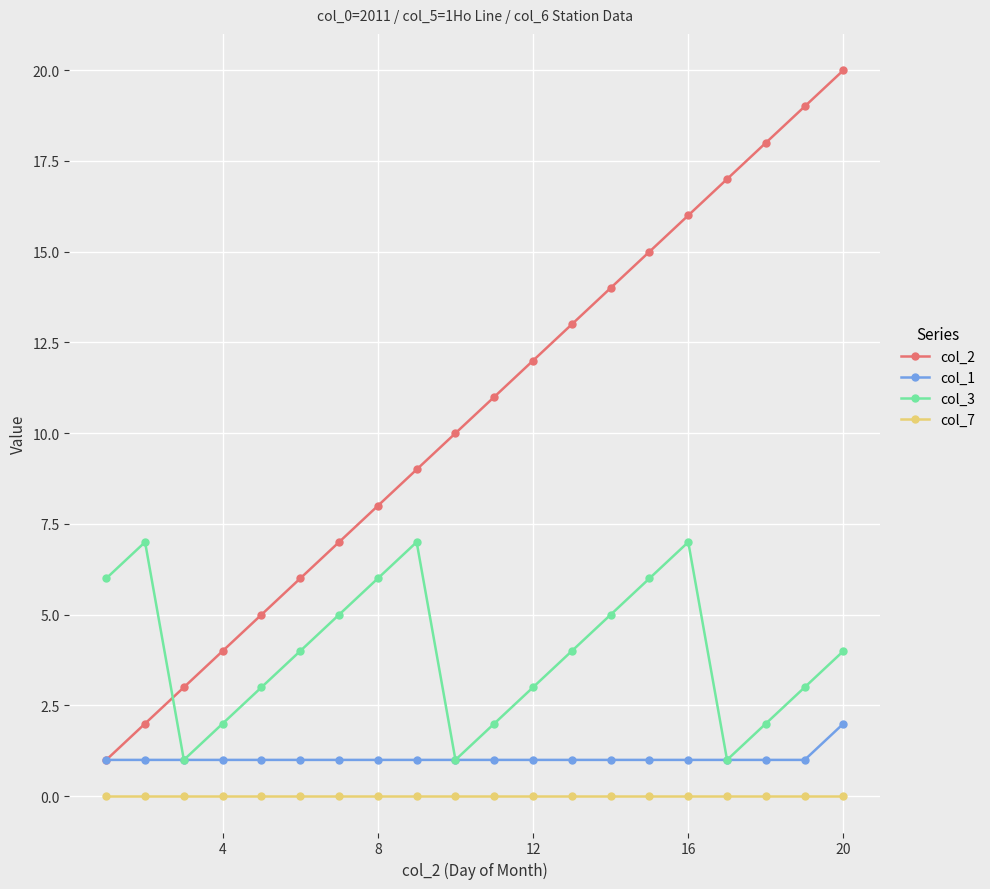

True or false: col_2 has more than 2 points higher than both neighbors.

False